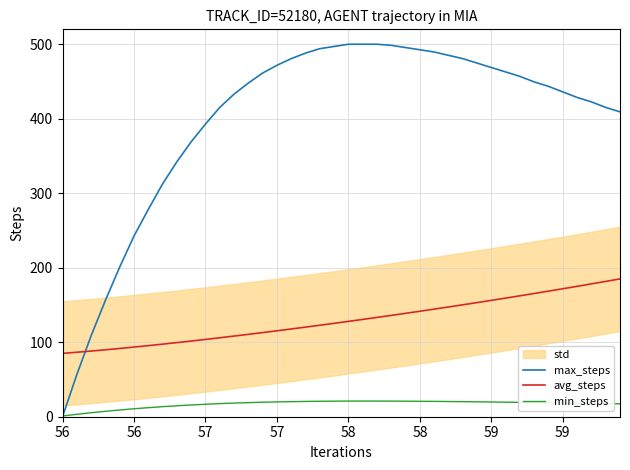

How many intersections are there between min_steps and max_steps?

1